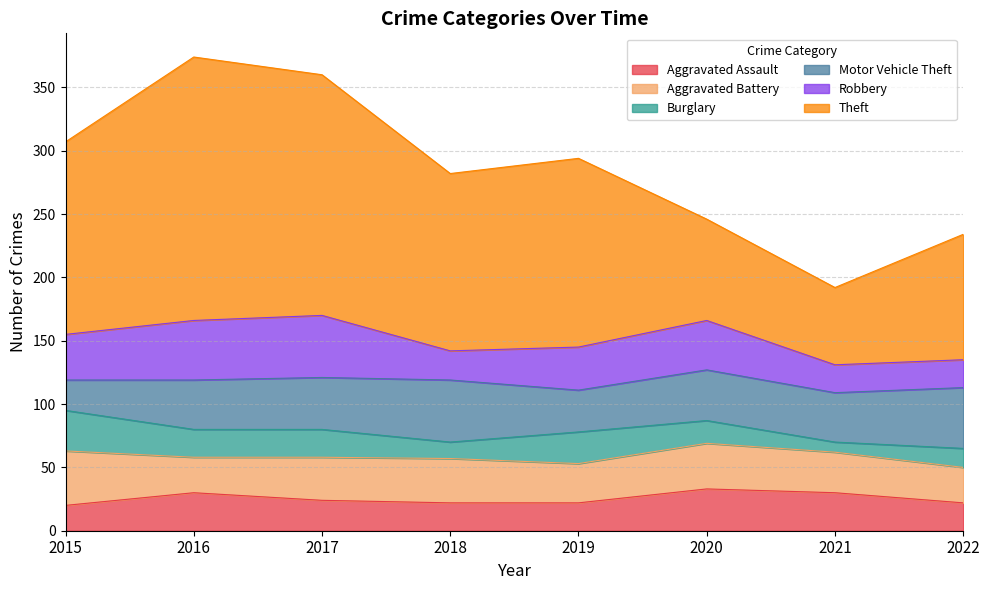

True or false: Aggravated Assault has a value of 24 at 2017.

True